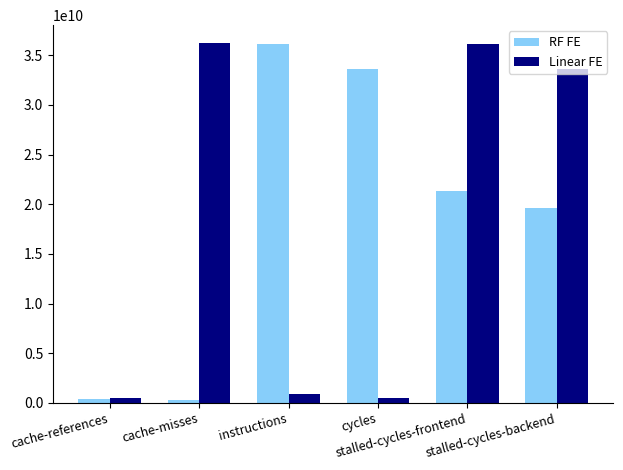

What is the difference between the maximum and minimum values in the RF FE series?

35890127928